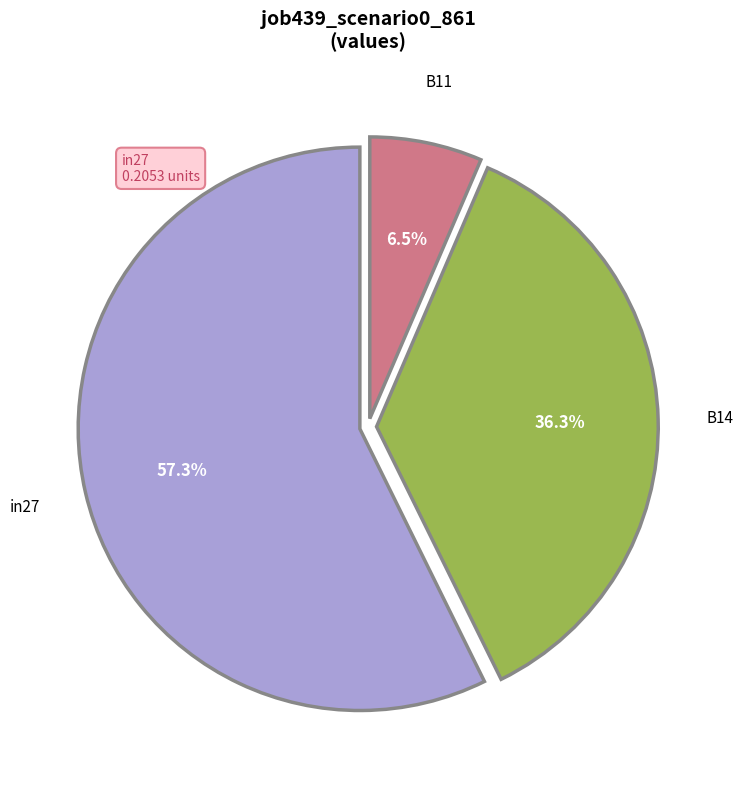

The in27 slice represents 66% of the pie. True or false?

False